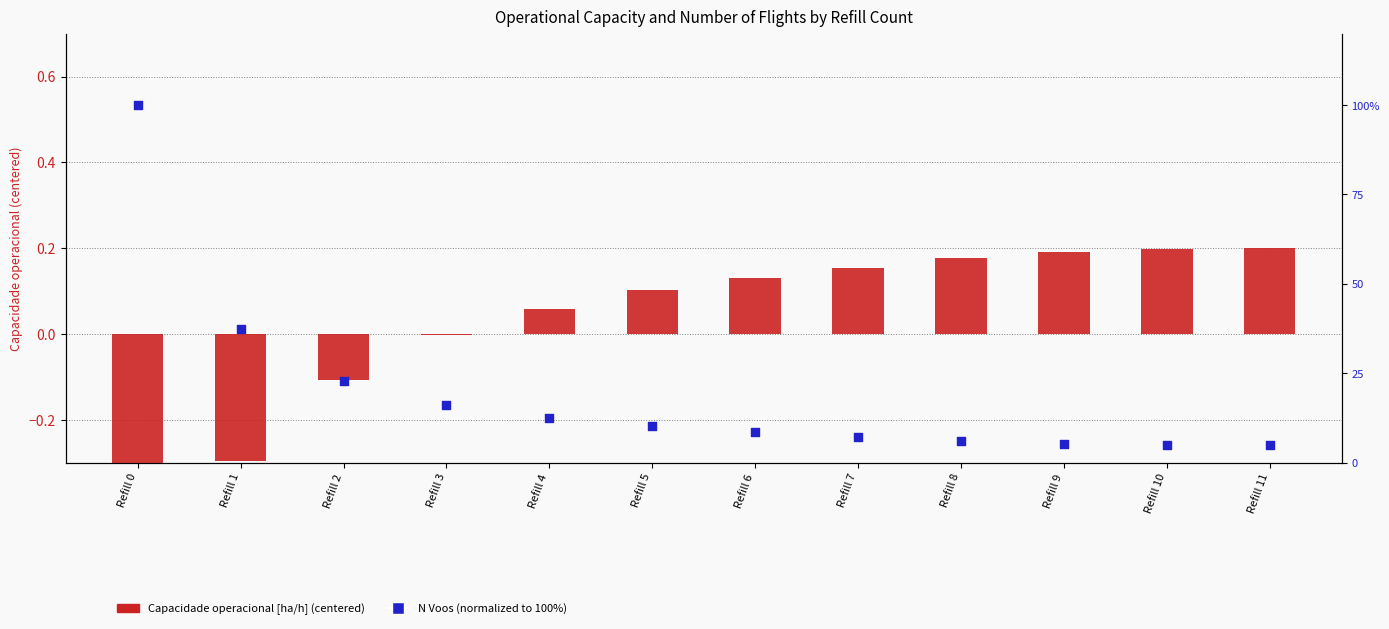

What is the total value across all series at Refill 7?

0.2